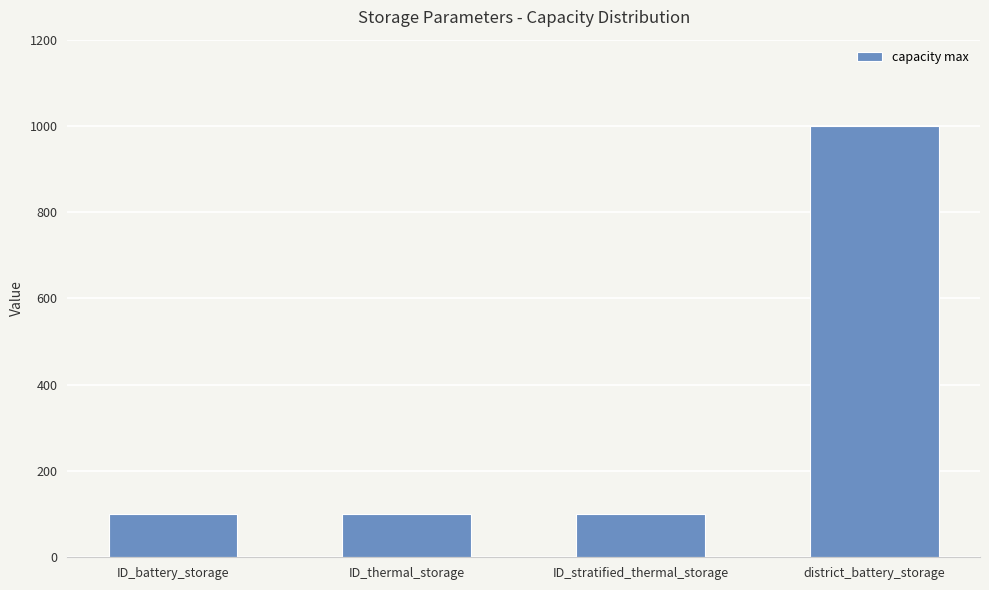

Reading right to left, transcribe all the data shown in this chart.

1000	100	100	100